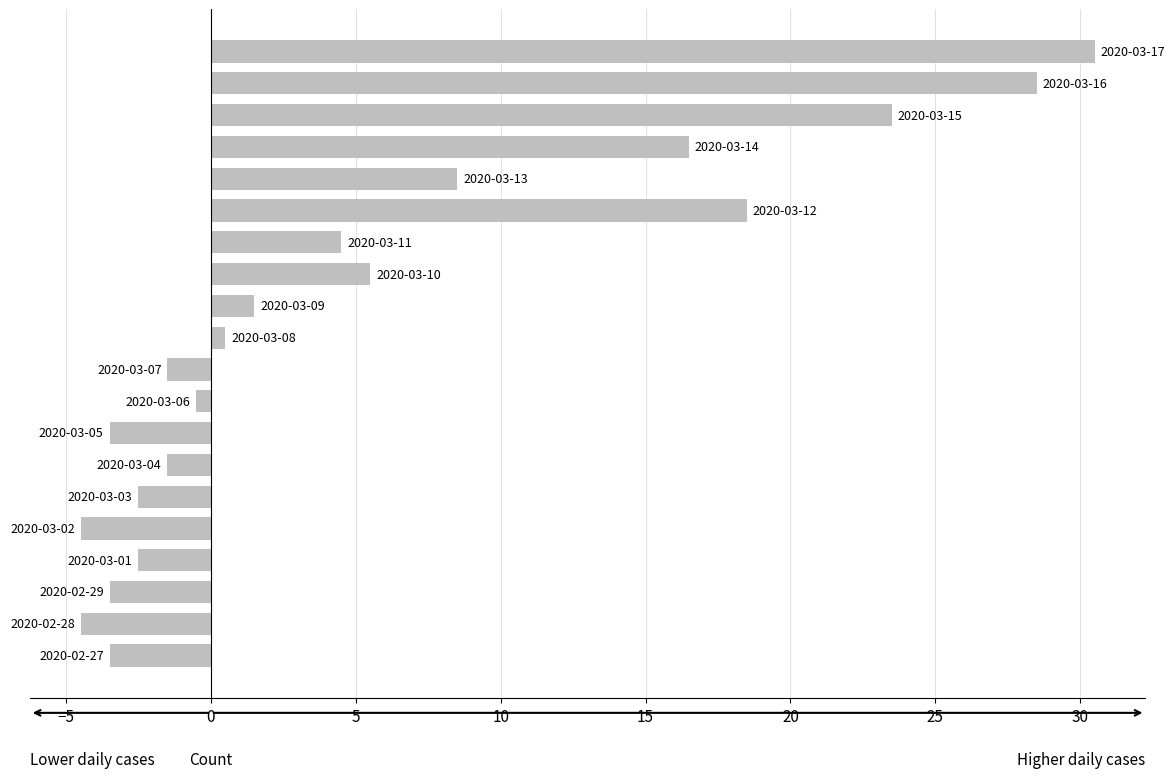

Reading top to bottom, what are all the values shown in this chart?

30.5	28.5	23.5	16.5	8.5	18.5	4.5	5.5	1.5	0.5	-1.5	-0.5	-3.5	-1.5	-2.5	-4.5	-2.5	-3.5	-4.5	-3.5